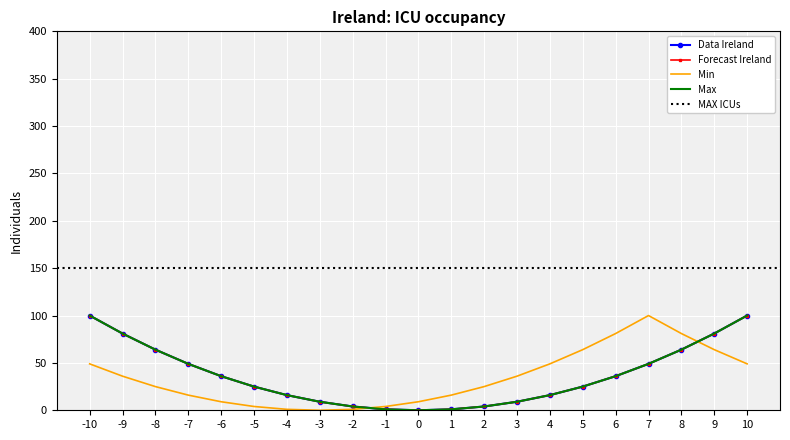

True or false: 2 has more than 0 interior local peaks.

False